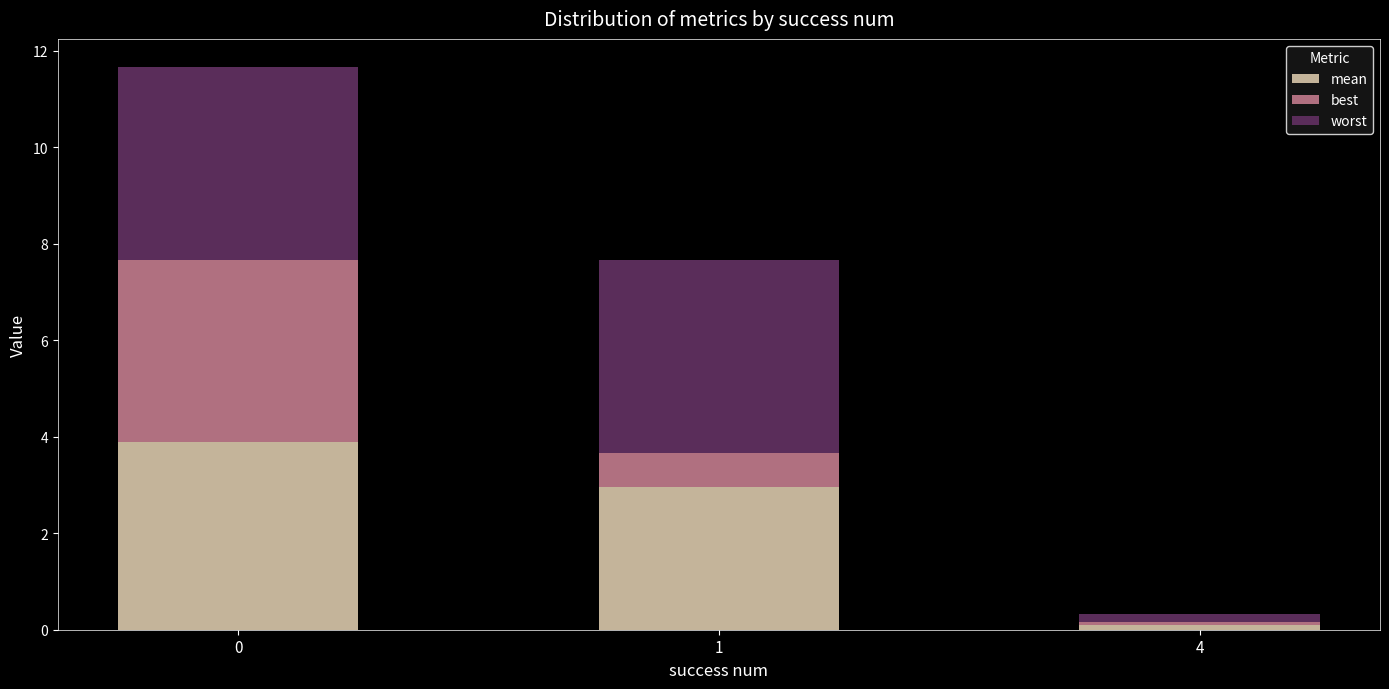

What is the difference between the maximum and minimum values in the mean series?

3.8